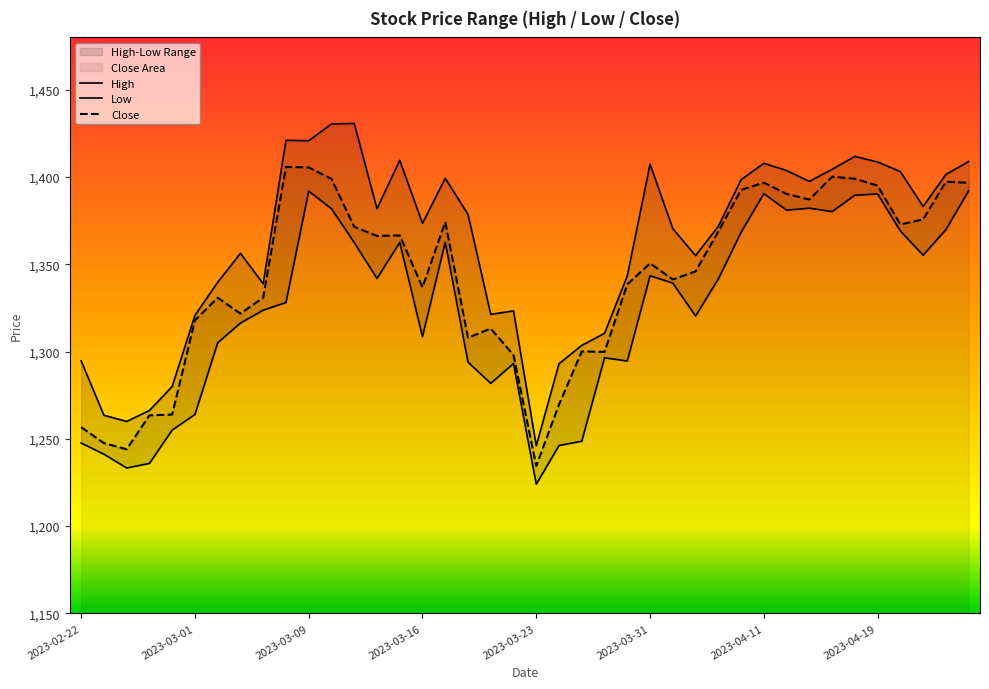

True or false: High and Low cross at least once.

False